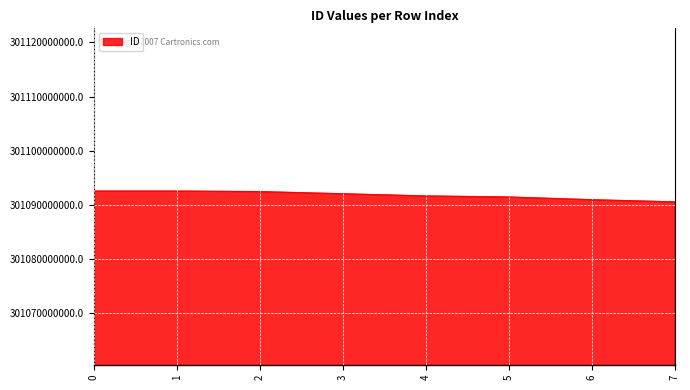

What is the minimum value shown in the chart?

301090500963